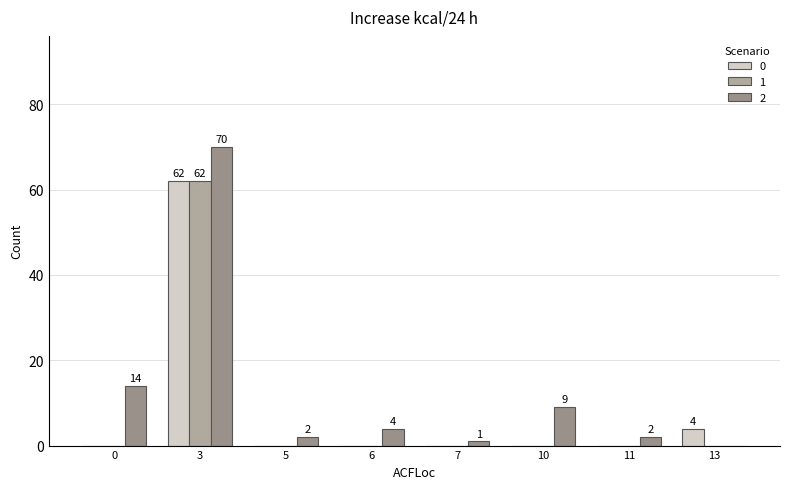

The value of 2 at 0 is 6. True or false?

False